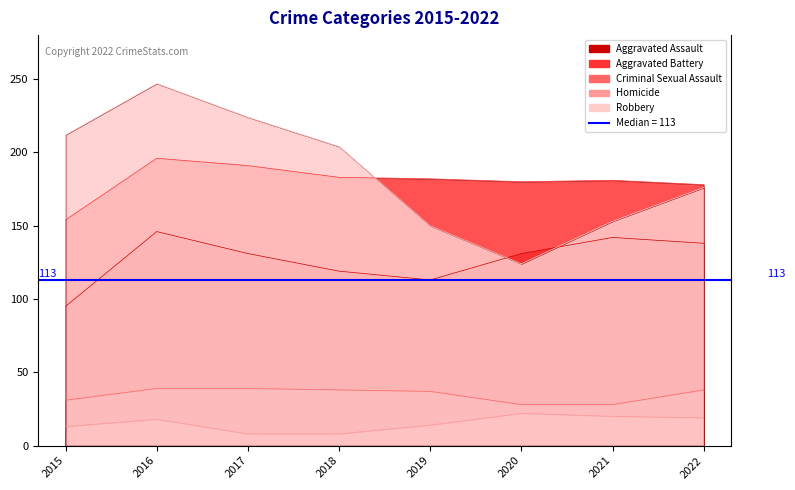

At which category does Robbery reach its first local peak?

2016